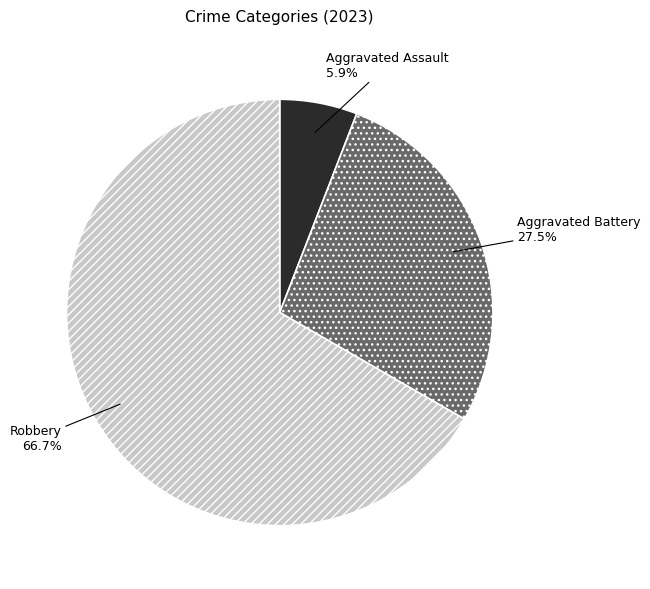

Combined, do Aggravated Assault and Aggravated Battery account for over 50%?

No